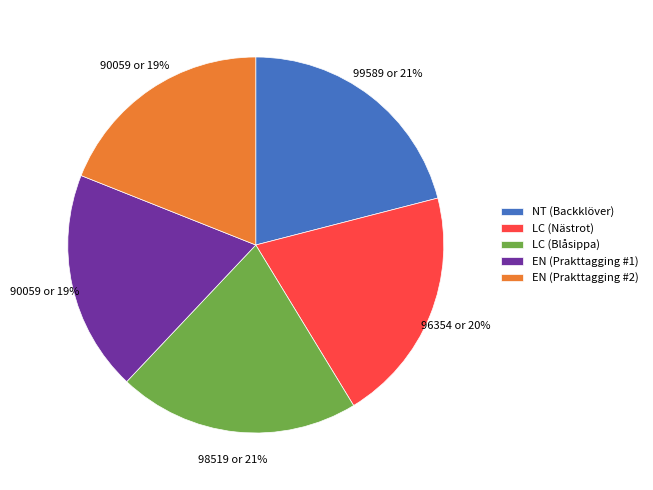

Between EN (Prakttagging #1) and LC (Blåsippa), which is larger?

LC (Blåsippa)